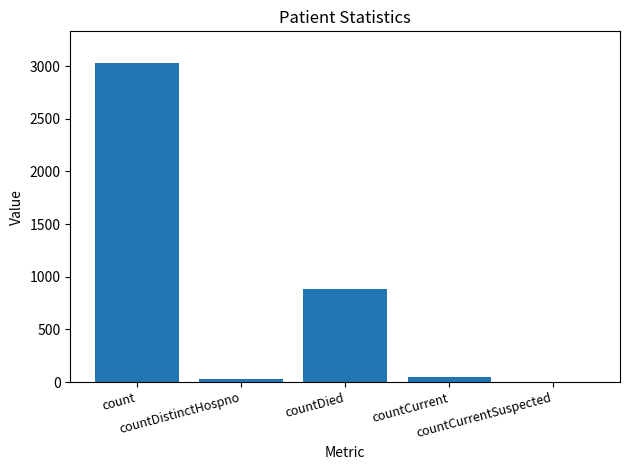

What is the change in value from count to countCurrent?

-2978